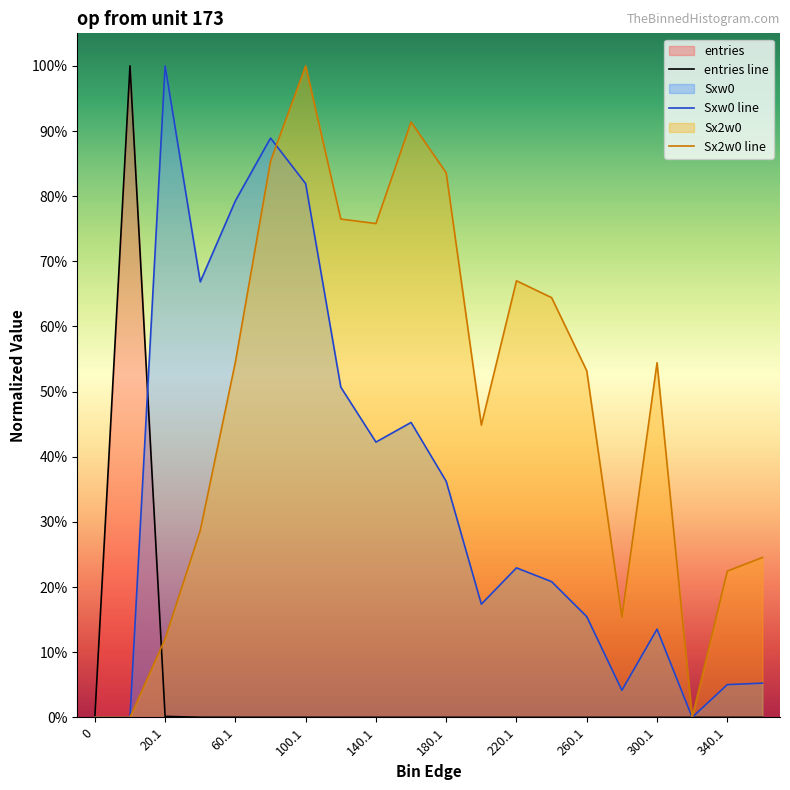

Between 200.1 and 360.1, which series saw the biggest shift?

Sx2w0